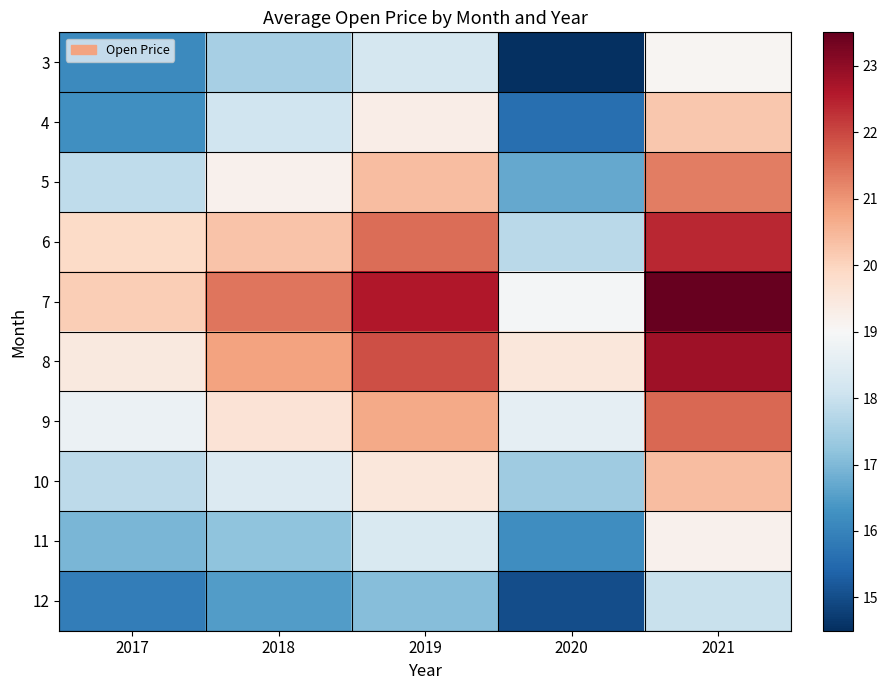

Reading left to right, transcribe all the data shown in this chart.

3: 2017=16.1	2018=17.5	2019=18.2	2020=14.5	2021=19.1
4: 2017=16.2	2018=18.1	2019=19.3	2020=15.6	2021=20.2
5: 2017=17.9	2018=19.2	2019=20.4	2020=16.7	2021=21.3
6: 2017=19.9	2018=20.3	2019=21.5	2020=17.8	2021=22.4
7: 2017=20.1	2018=21.4	2019=22.6	2020=18.9	2021=23.5
8: 2017=19.4	2018=20.8	2019=21.9	2020=19.5	2021=22.8
9: 2017=18.7	2018=19.6	2019=20.7	2020=18.6	2021=21.6
10: 2017=17.8	2018=18.4	2019=19.5	2020=17.4	2021=20.4
11: 2017=16.9	2018=17.2	2019=18.3	2020=16.2	2021=19.2
12: 2017=15.9	2018=16.5	2019=17.1	2020=15.0	2021=18.0